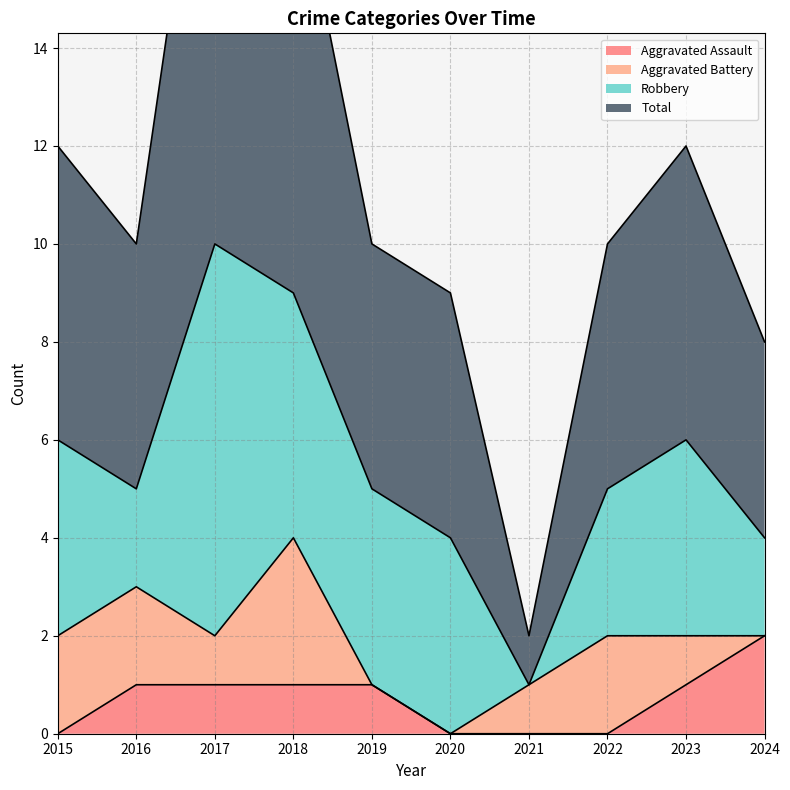

Is it true that Aggravated Assault equals 0 at 2020?

True